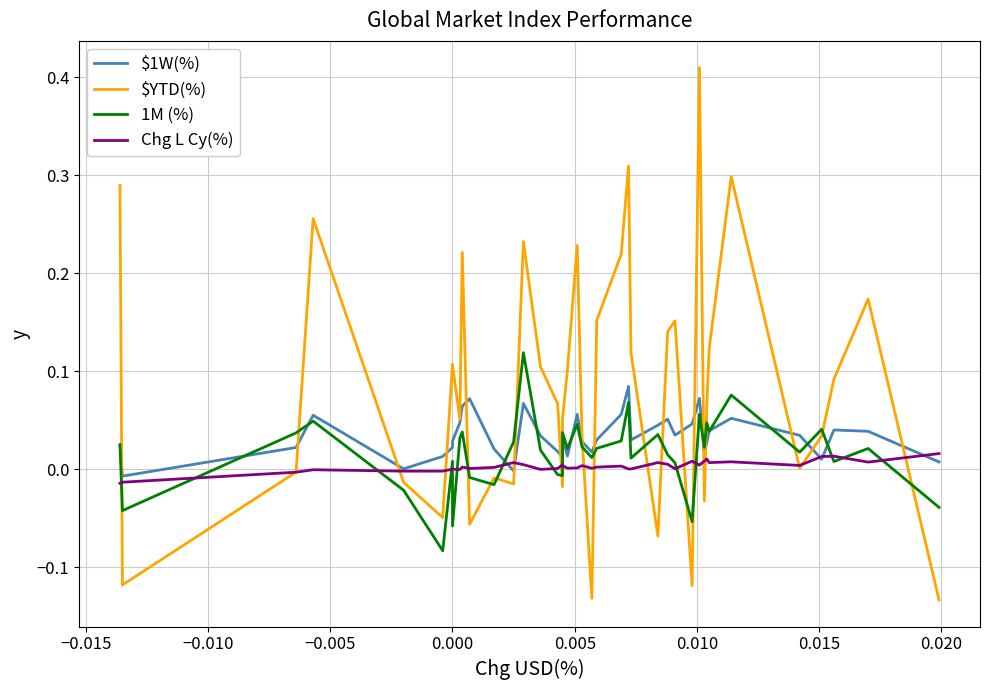

List the series in order of their peak value, lowest first.

Chg L Cy(%), $1W(%), 1M (%), $YTD(%)